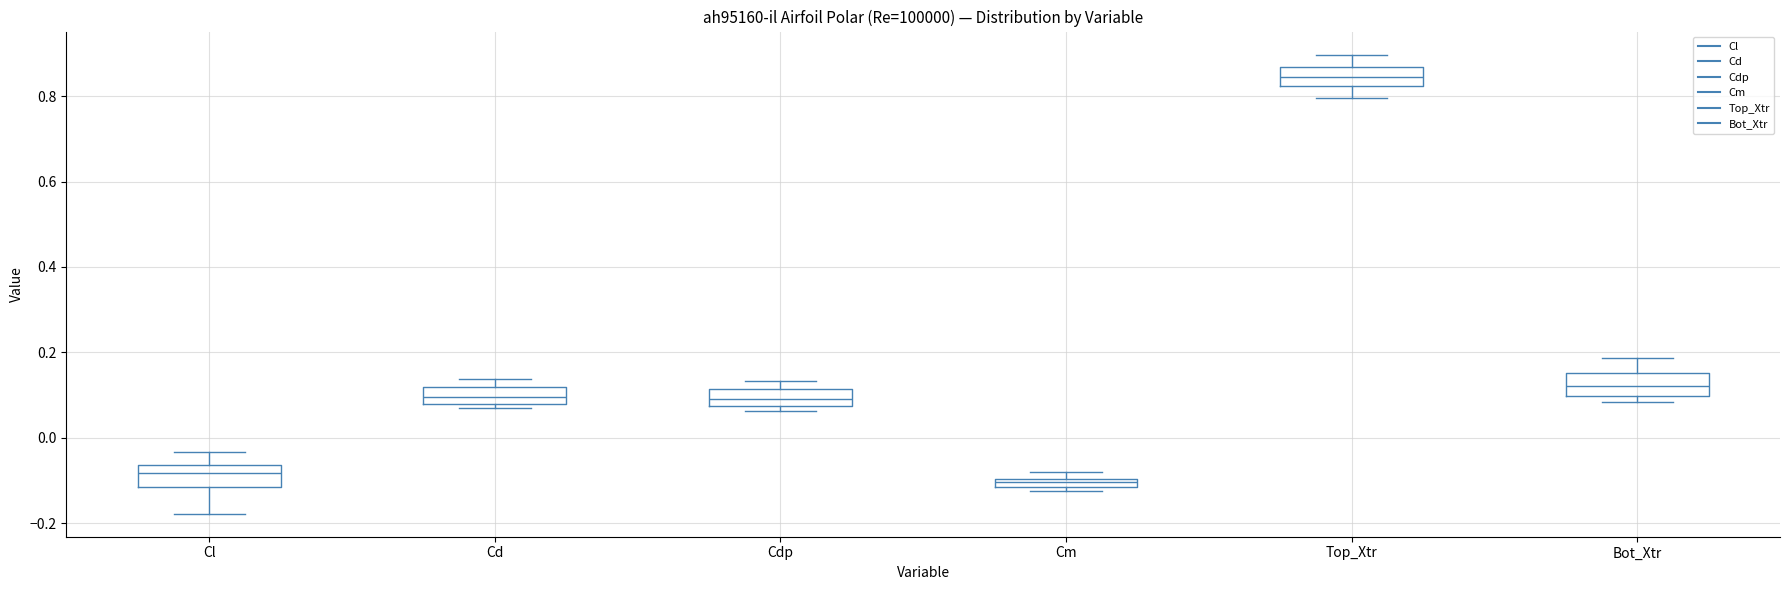

Where does the lower whisker of the box for Top_Xtr end on the y-axis? The values are not printed on the chart, so give them approximately, as read against the axis.

0.80